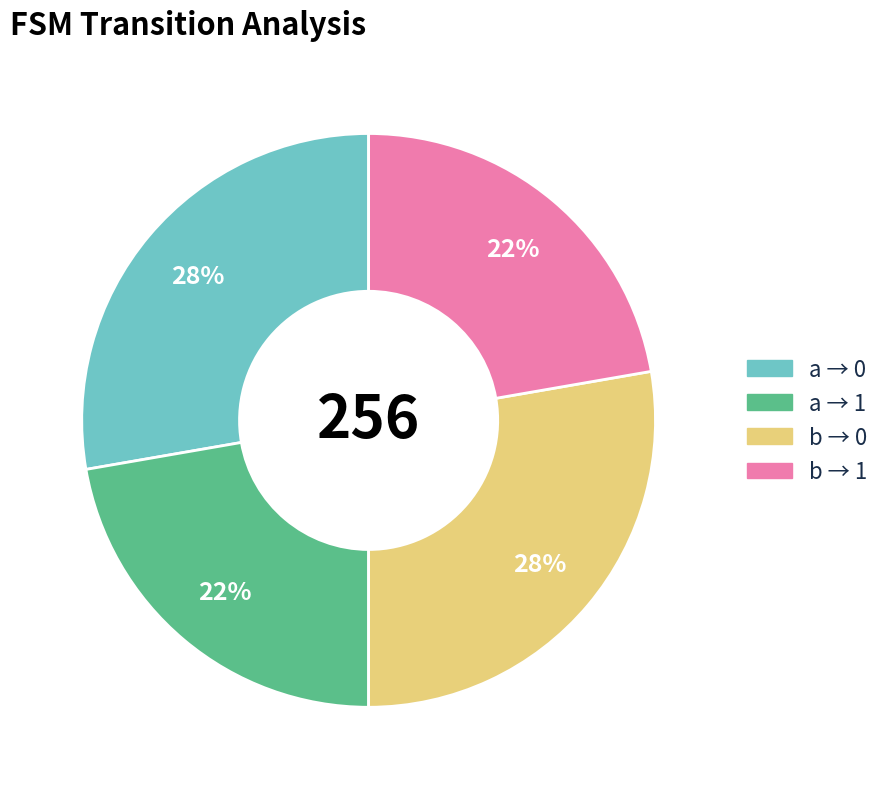

To the nearest percent, what is the average slice percentage?

25%